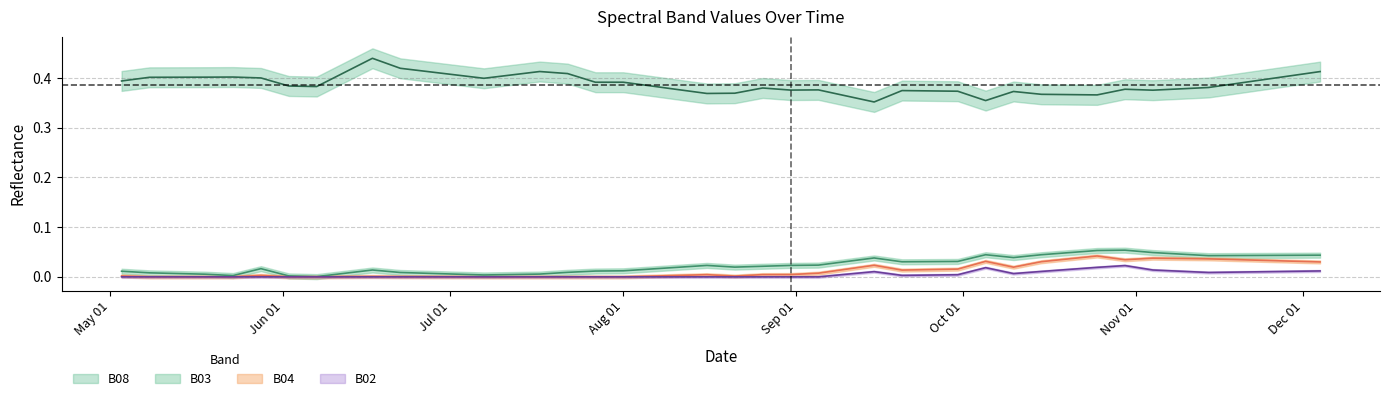

True or false: B04 has a value of 0.0 at 2021-08-21.

False